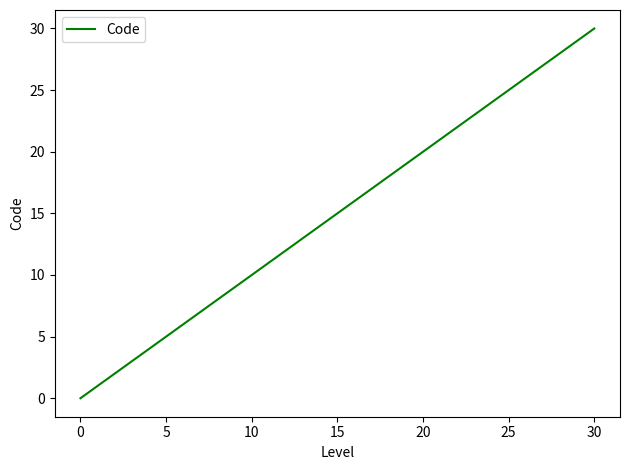

How many values are below 5?

5